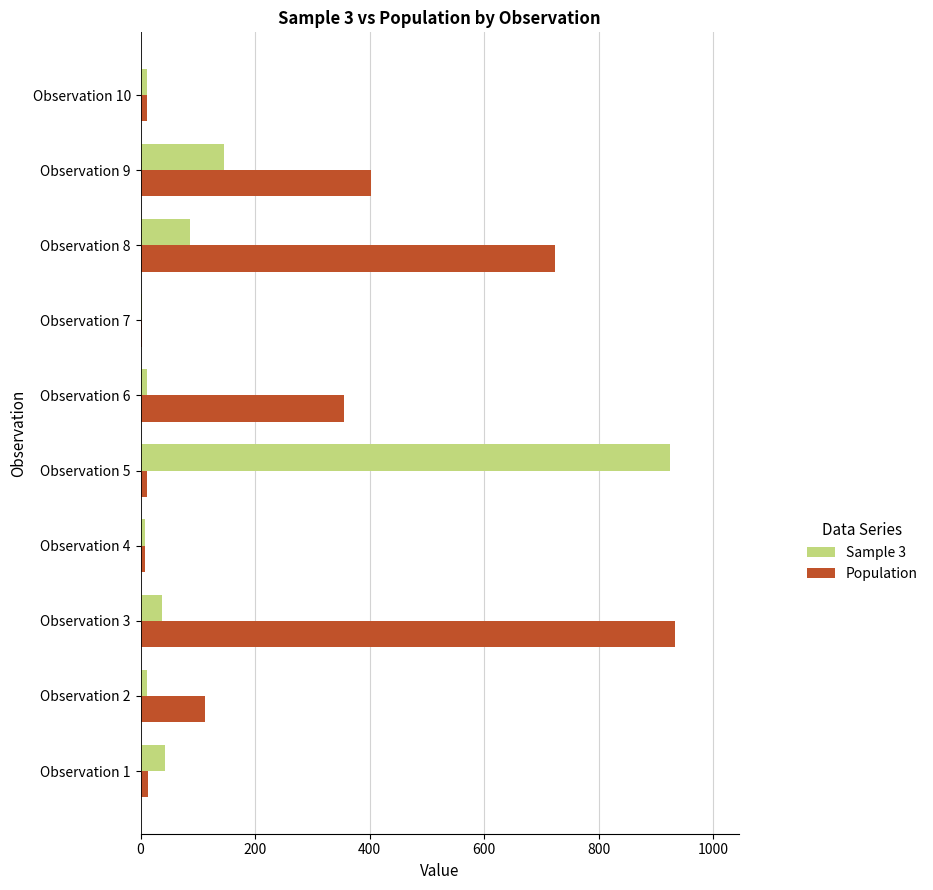

How many data points does each series have?

10